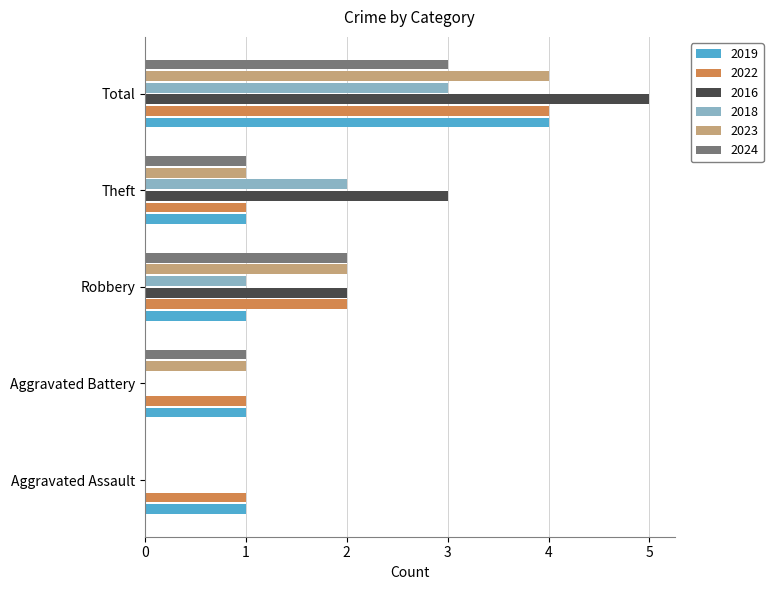

At which category does the chart reach its peak across all series?

Total